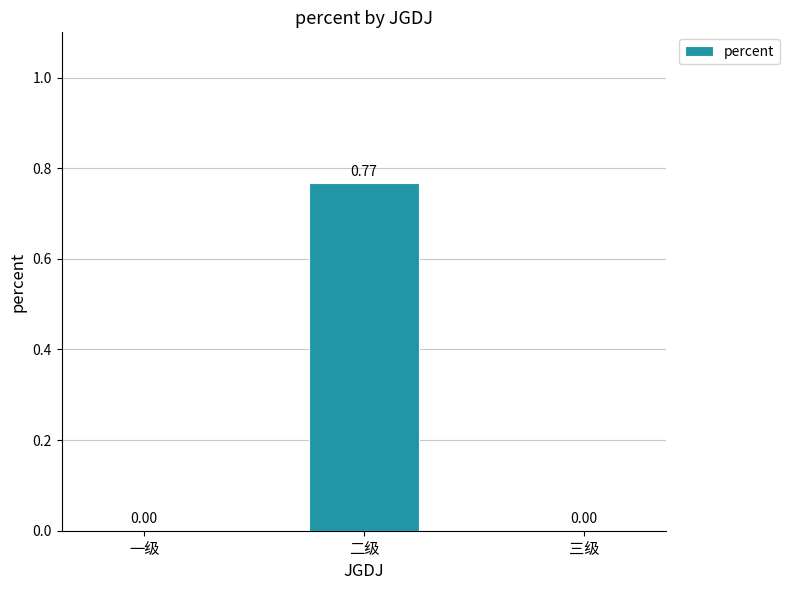

Which has a higher value, 三级 or 二级?

二级